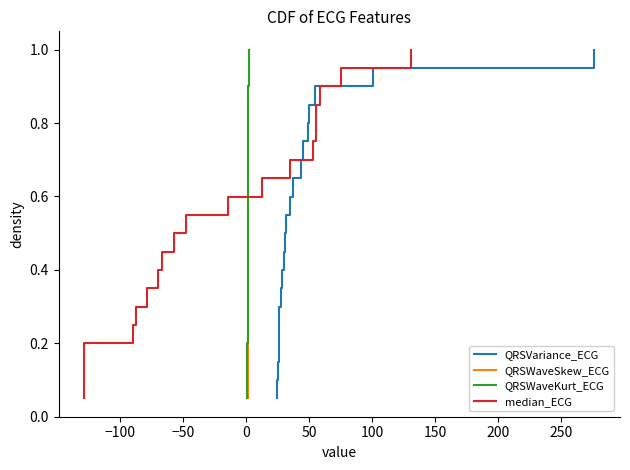

What is the difference between the maximum and minimum values in the QRSWaveKurt_ECG series?

0.9